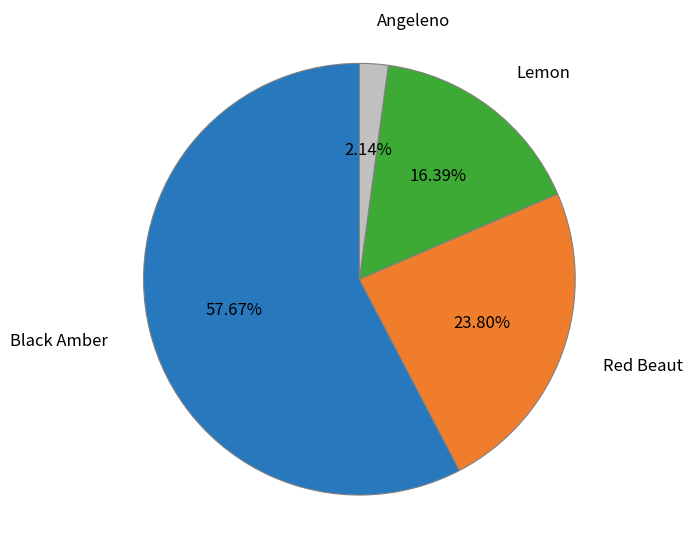

Is there a majority slice in this chart?

Yes